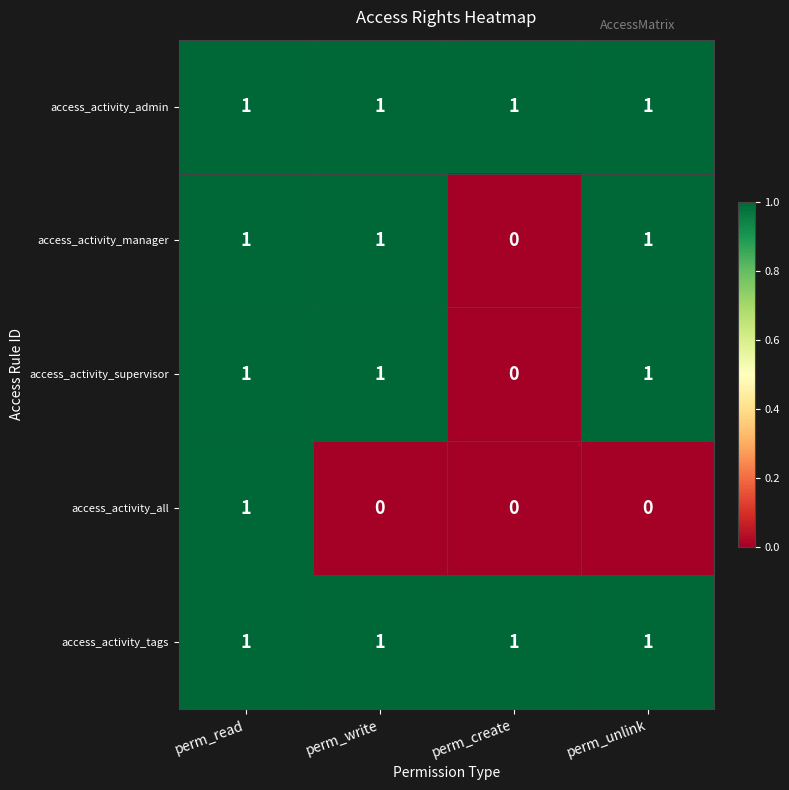

The value of access_activity_admin at perm_write is 1. True or false?

True